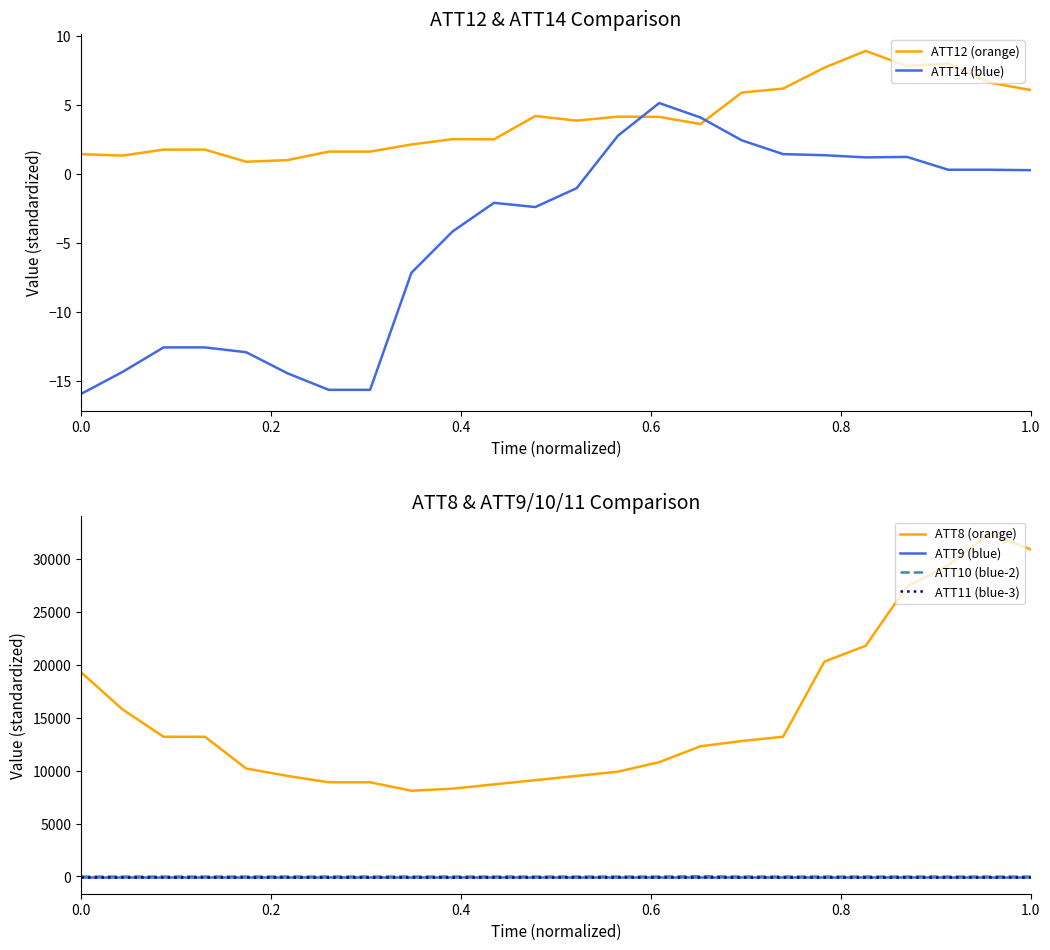

What is the minimum value for ATT12 (orange)?

0.9